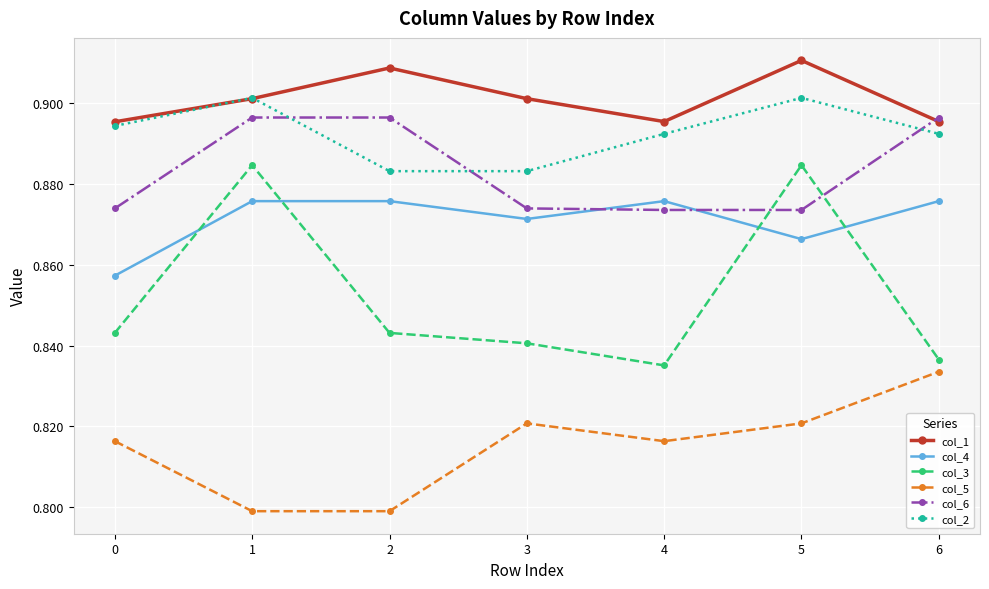

True or false: col_5 and col_2 intersect in this chart.

False